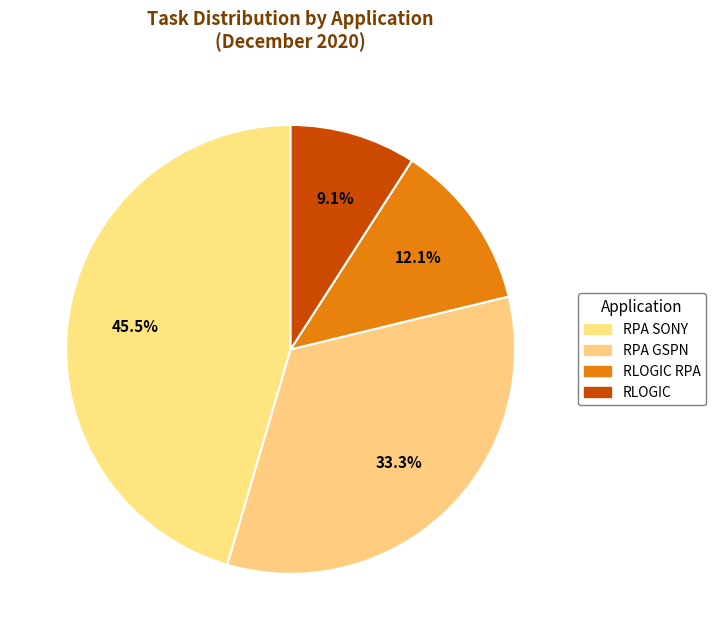

To the nearest percent, what is the difference between the largest and smallest slice percentages?

36%